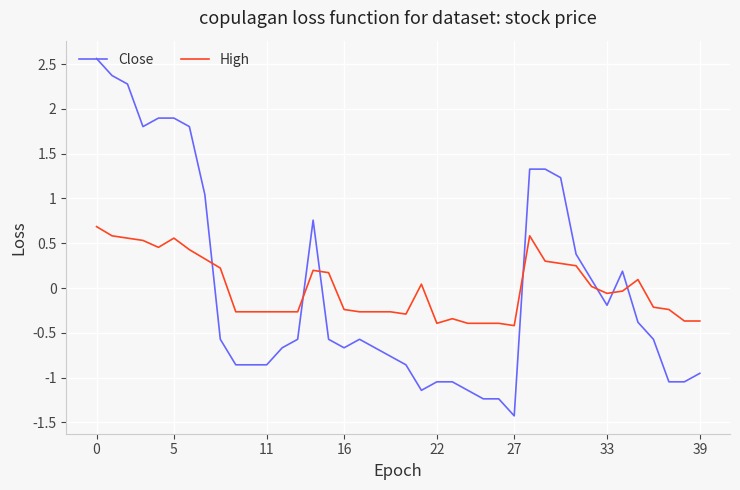

Rank the series by their maximum value, from lowest to highest.

High, Close